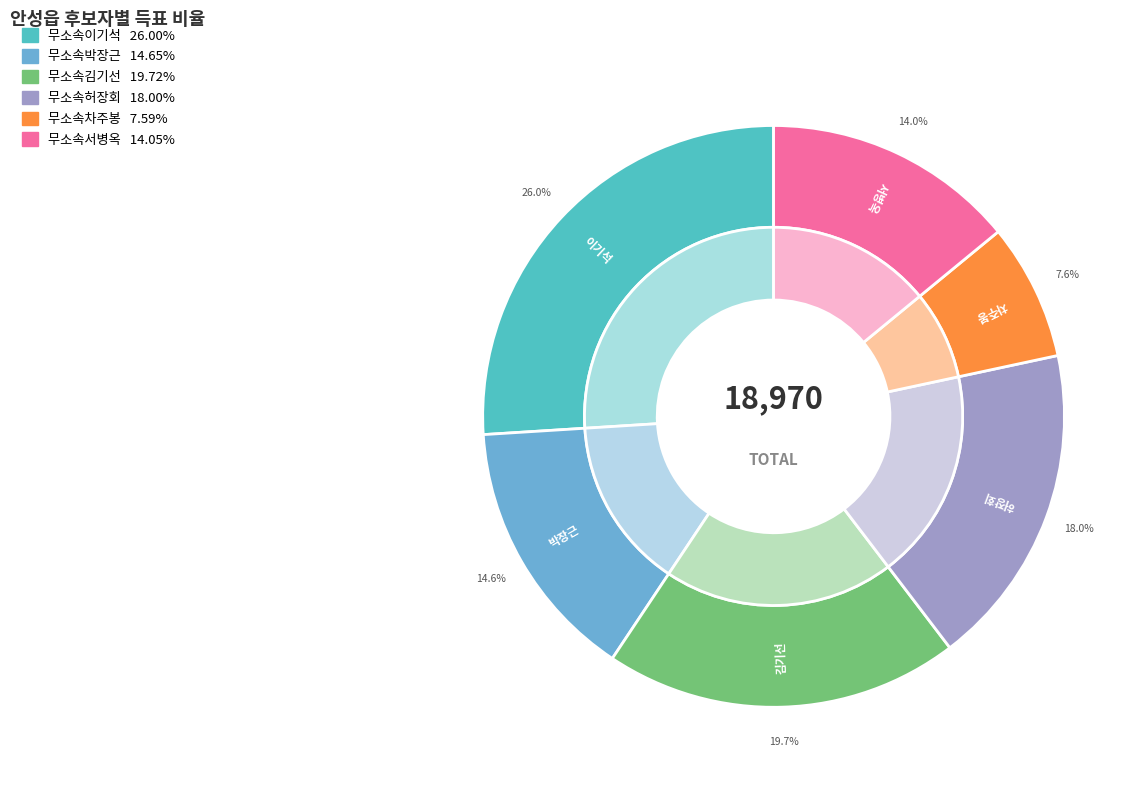

Is it true that 무소속서병옥 is 14% of the pie?

True